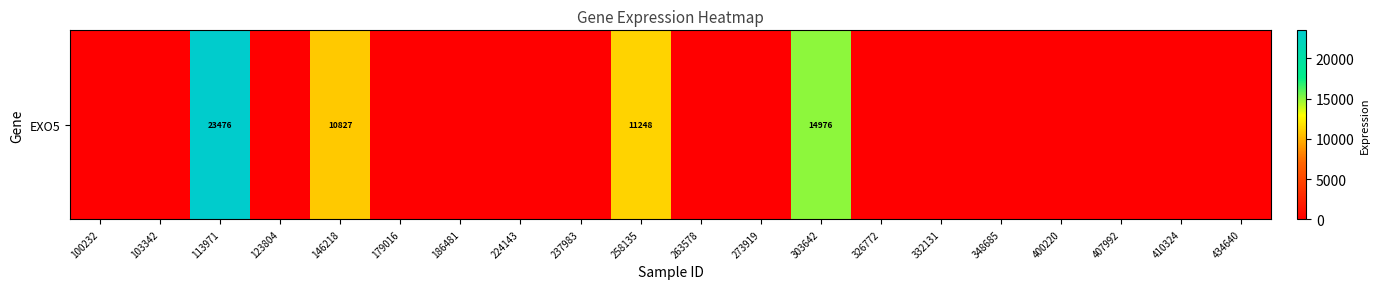

Is it true that the value at 179016 is -13535?

False